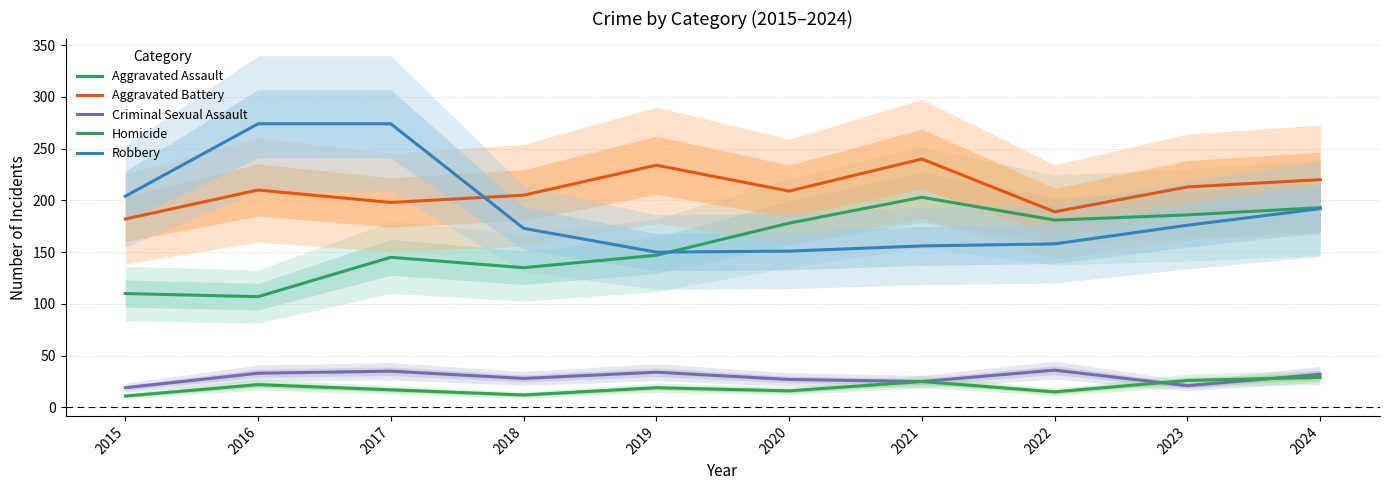

What is the difference between the second highest and second lowest values in the Aggravated Battery series?

45